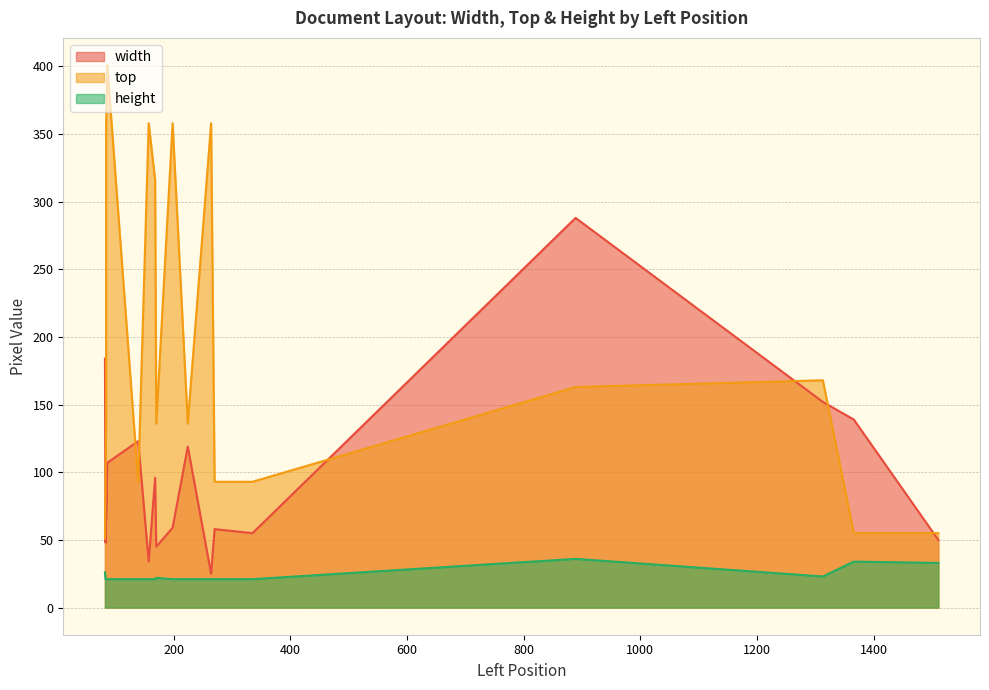

What is the label of the 12th point from the right?

170